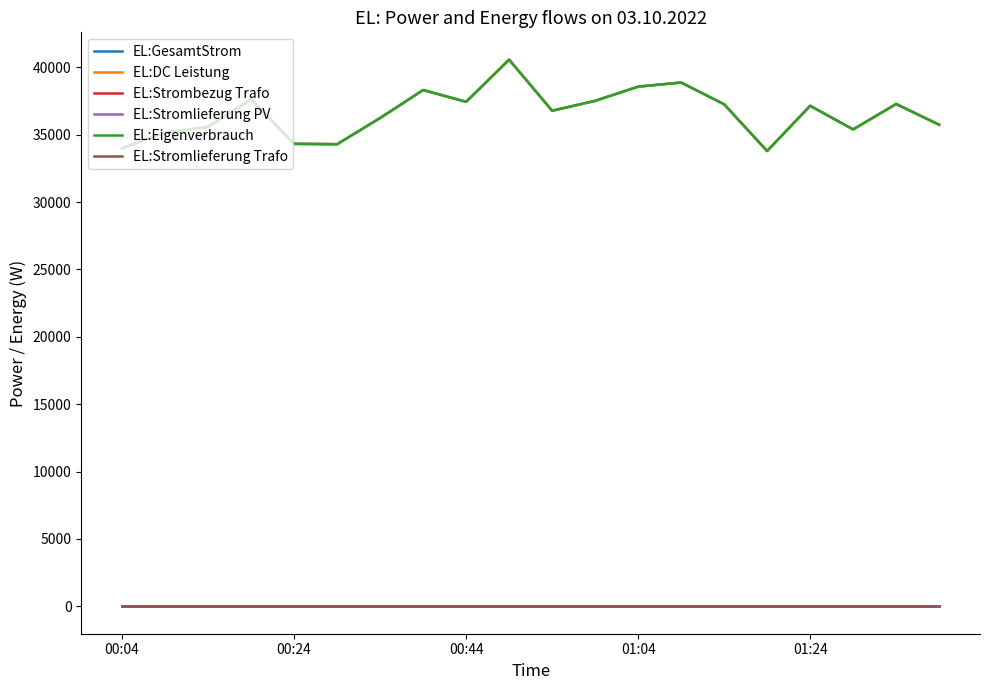

Does the chart display data point markers on the line(s)?

No